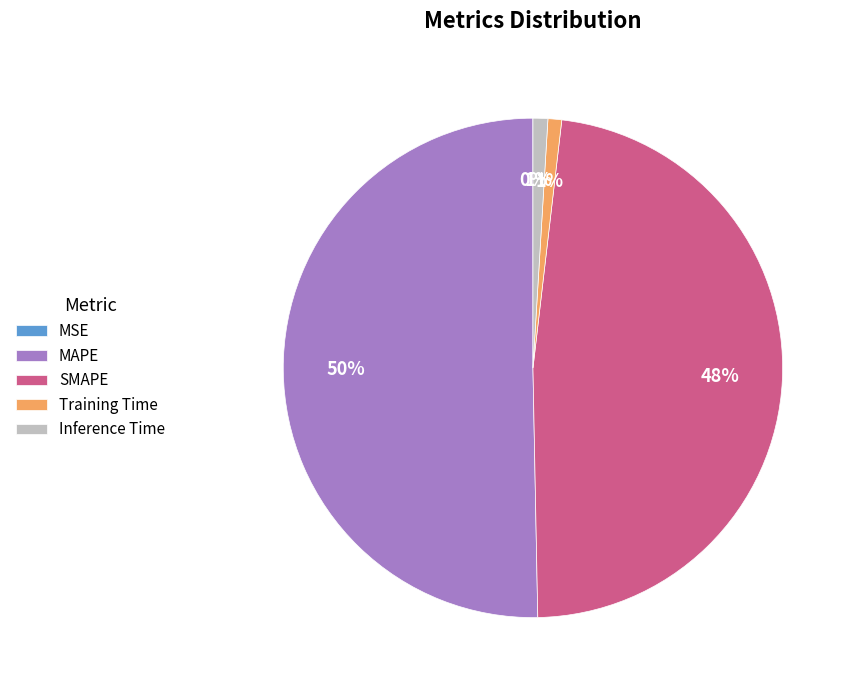

Which slice represents more than half of the pie?

MAPE